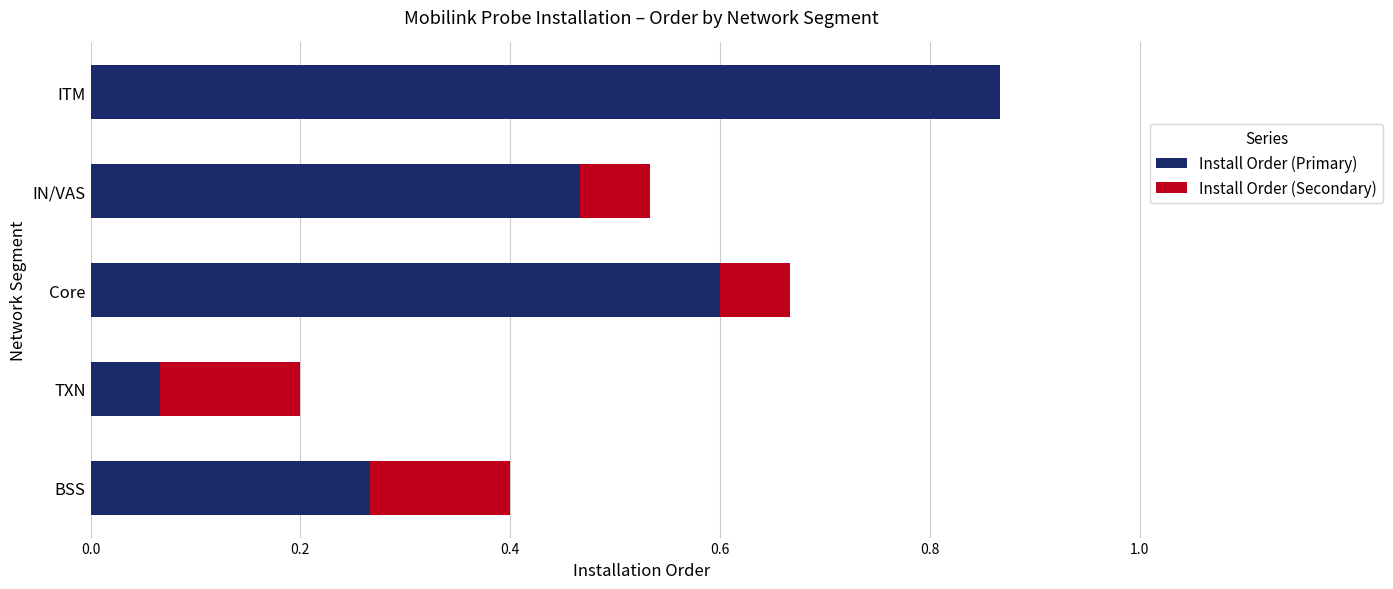

Which category has the highest value in the Install Order (Primary) series?

ITM